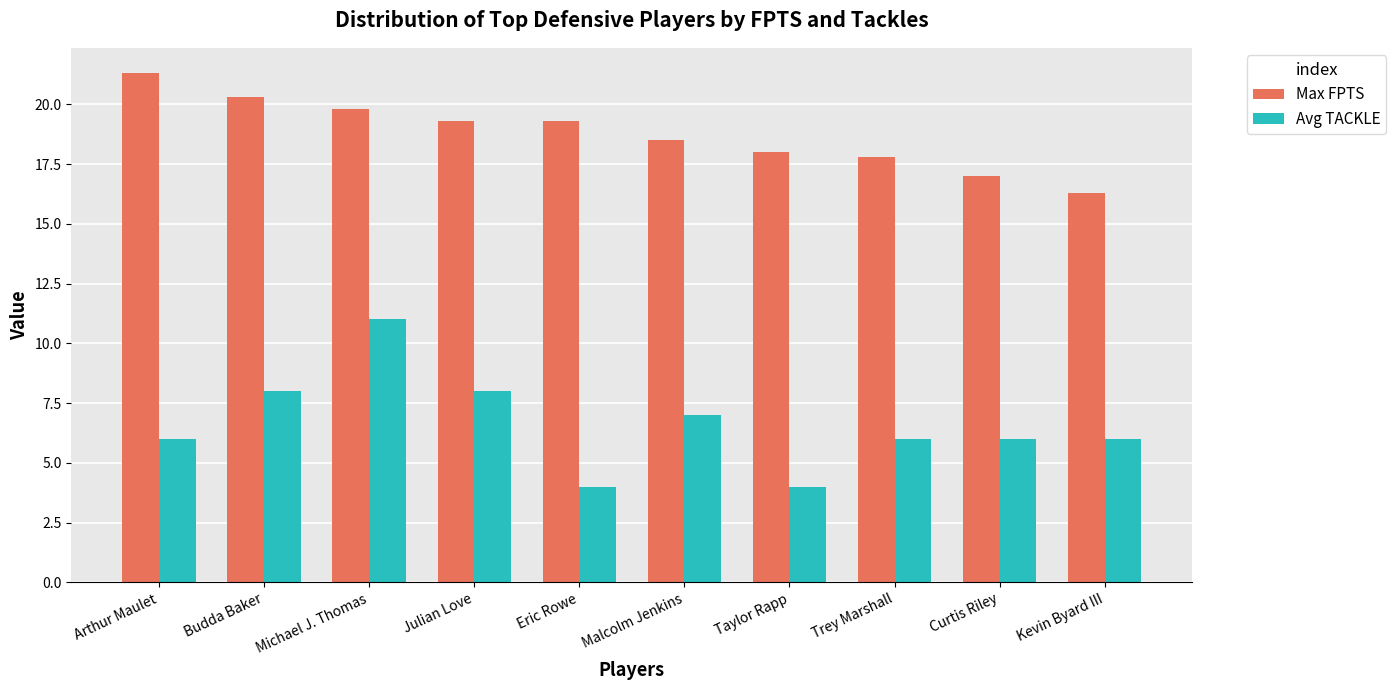

What is the difference between the highest and lowest values at Arthur Maulet?

15.3